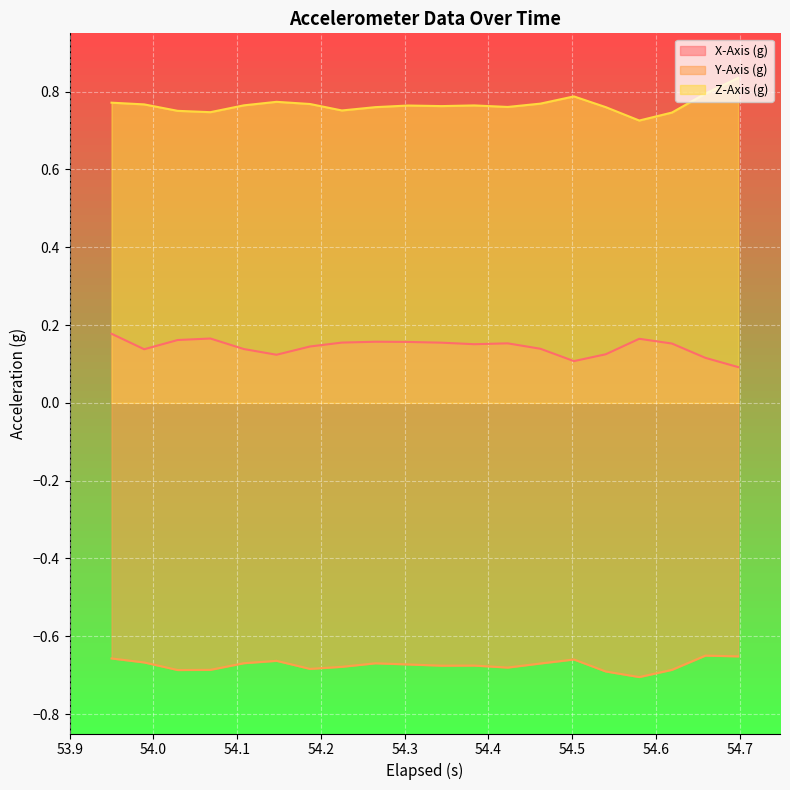

List the series in order of their peak value, highest first.

Z-Axis (g), X-Axis (g), Y-Axis (g)